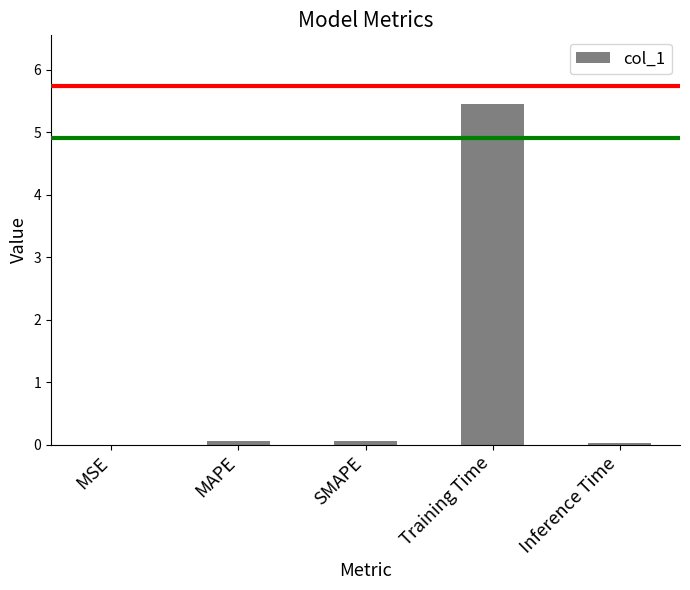

Read the value at Training Time.

5.5